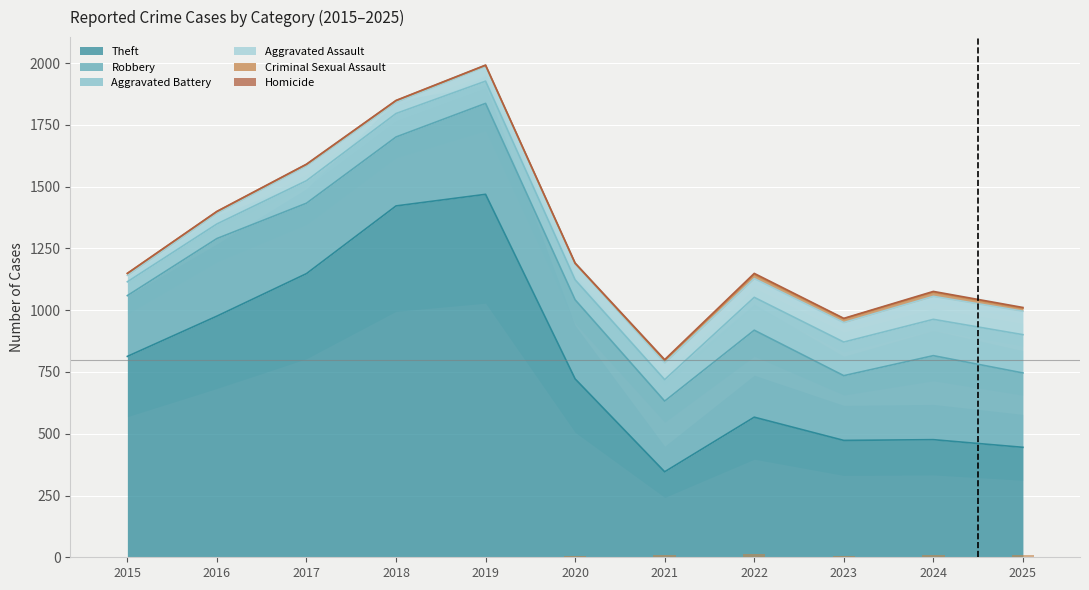

What is the difference between the maximum and second lowest values in the Aggravated Assault series?

51